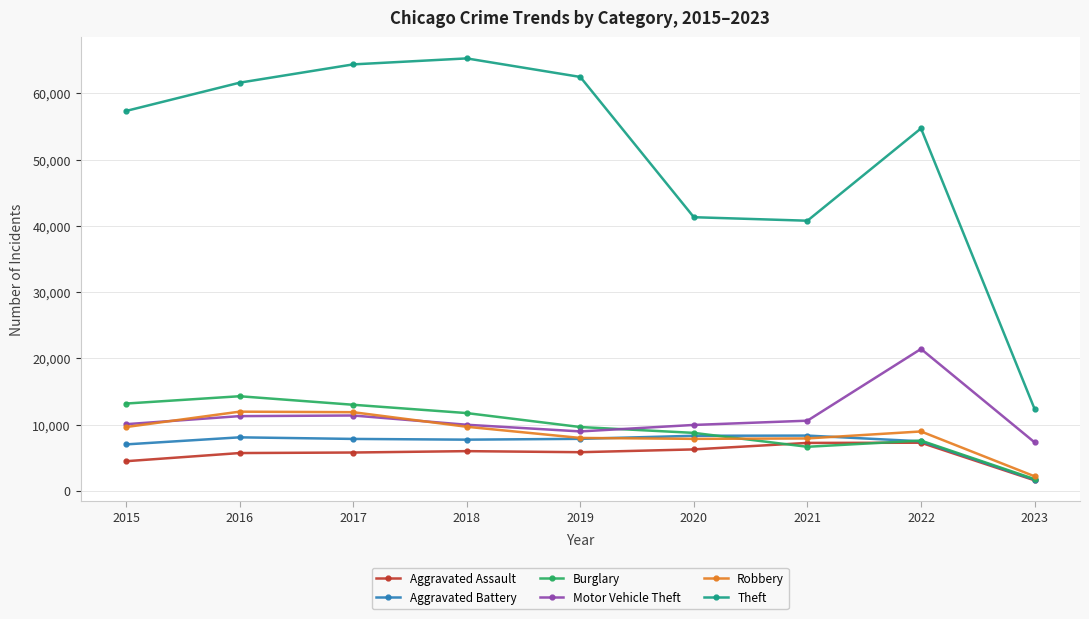

Which series has the largest range (max minus min)?

Theft